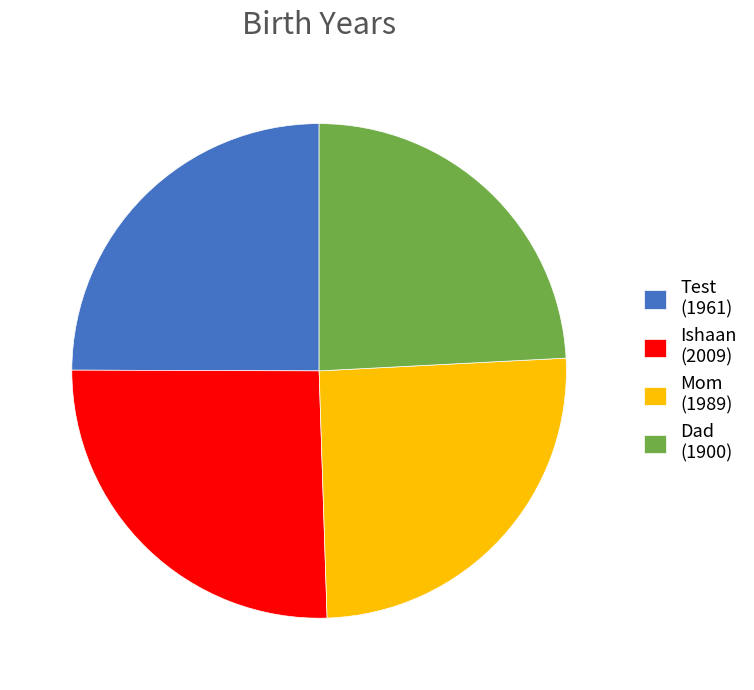

The Test slice represents 25% of the pie. True or false?

True